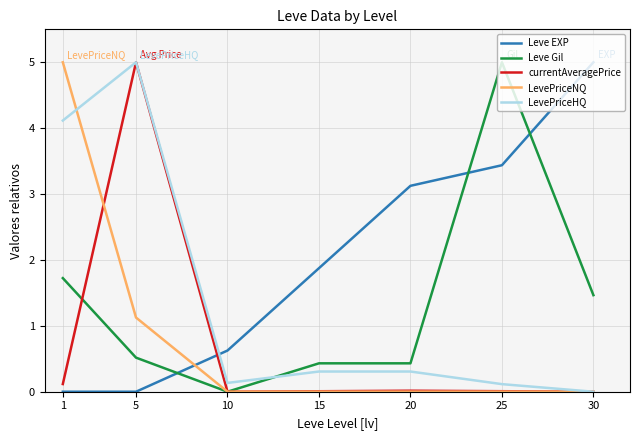

True or false: LevePriceNQ and Leve EXP cross at least once.

True